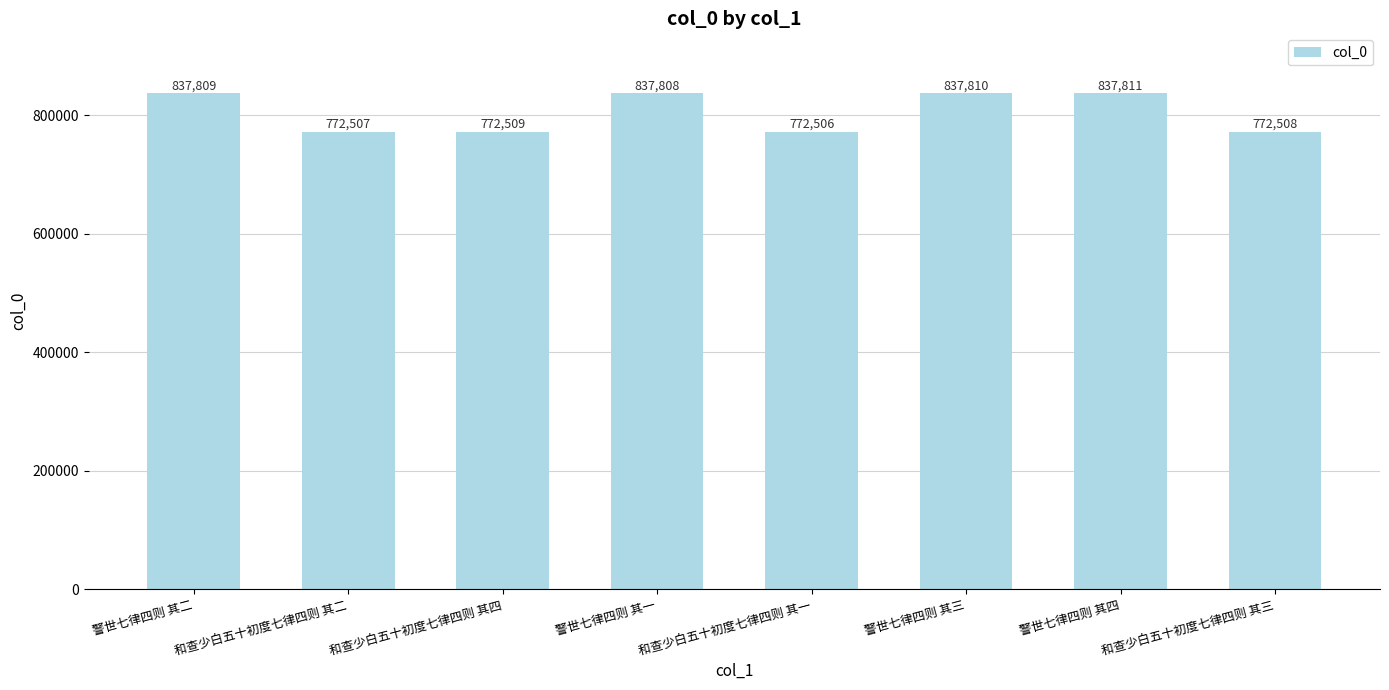

The value at 警世七律四则 其二 is 837809. True or false?

True